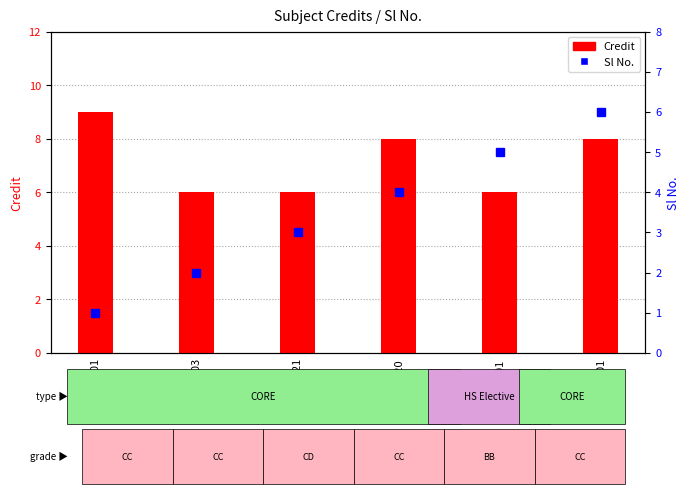

How many series are shown in this chart?

2